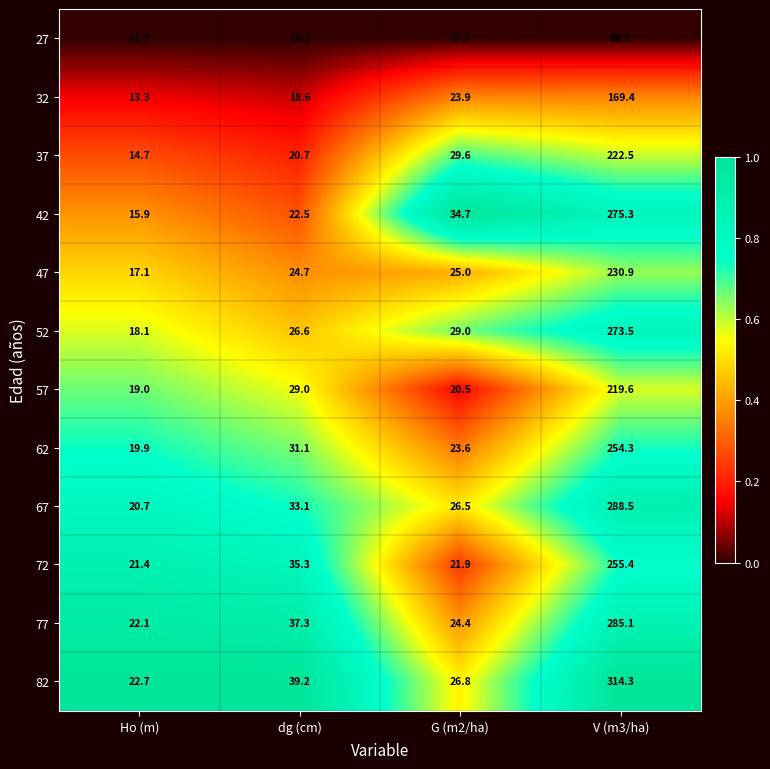

Read the 57 value at dg (cm).

29.0